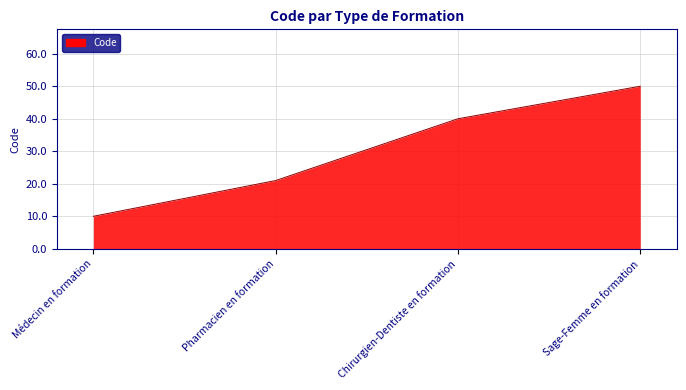

True or false: the data shows 11 at Pharmacien en formation.

False